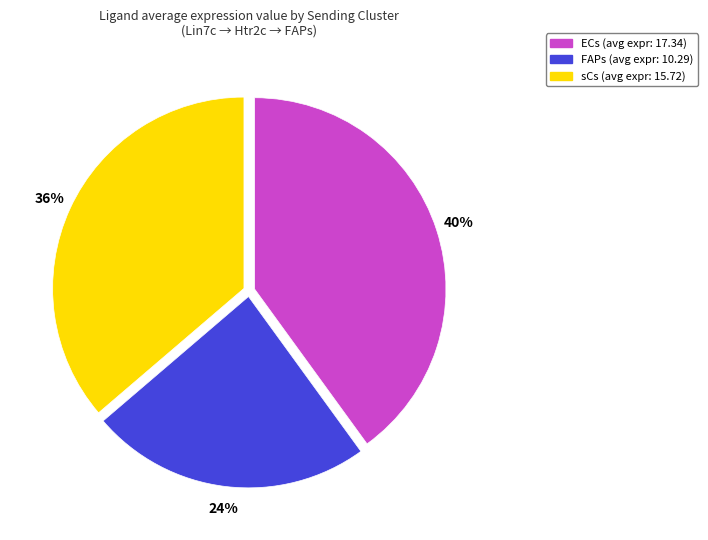

What is the ratio of the value at sCs to the value at ECs?

0.9